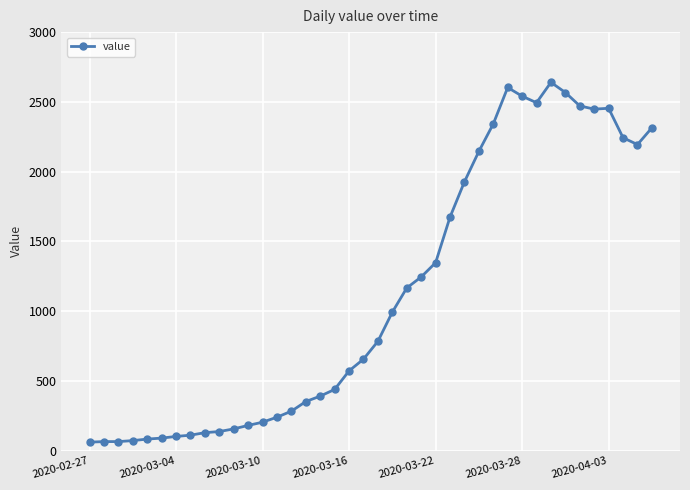

True or false: there are more than 0 points higher than both neighbors.

True